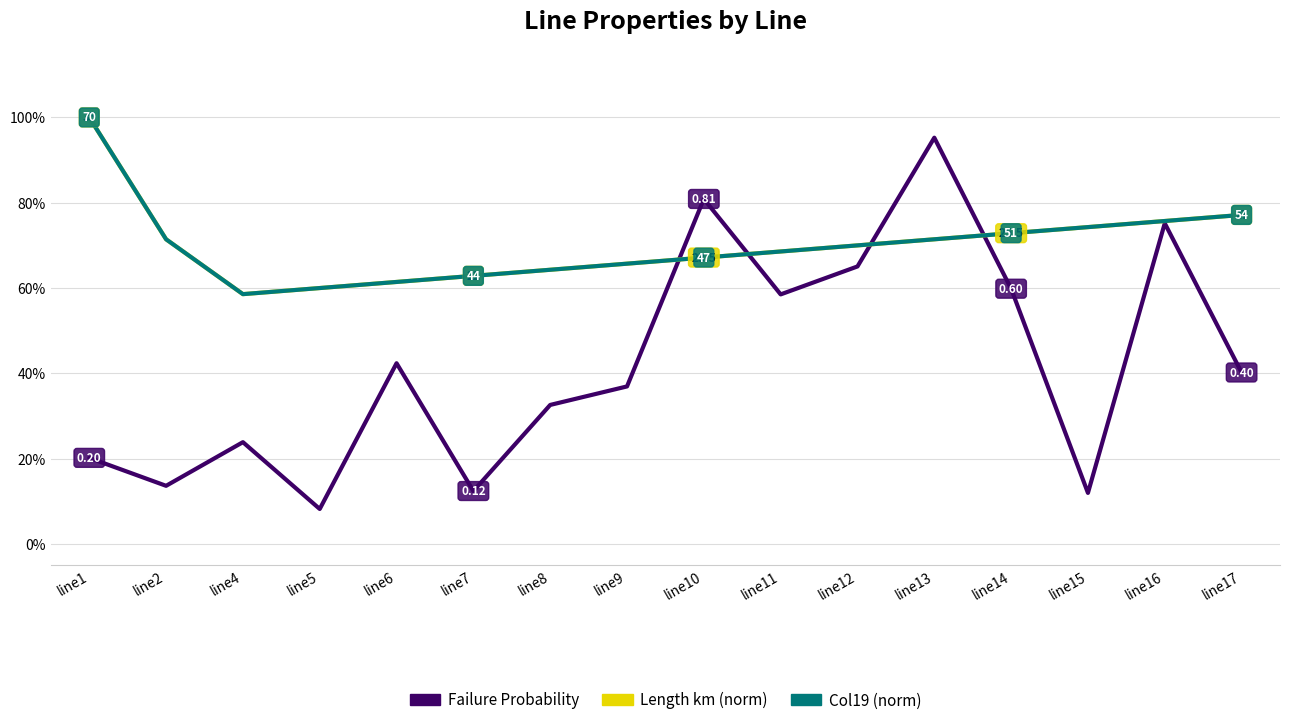

What is the average value of the Failure Probability series?

0.4